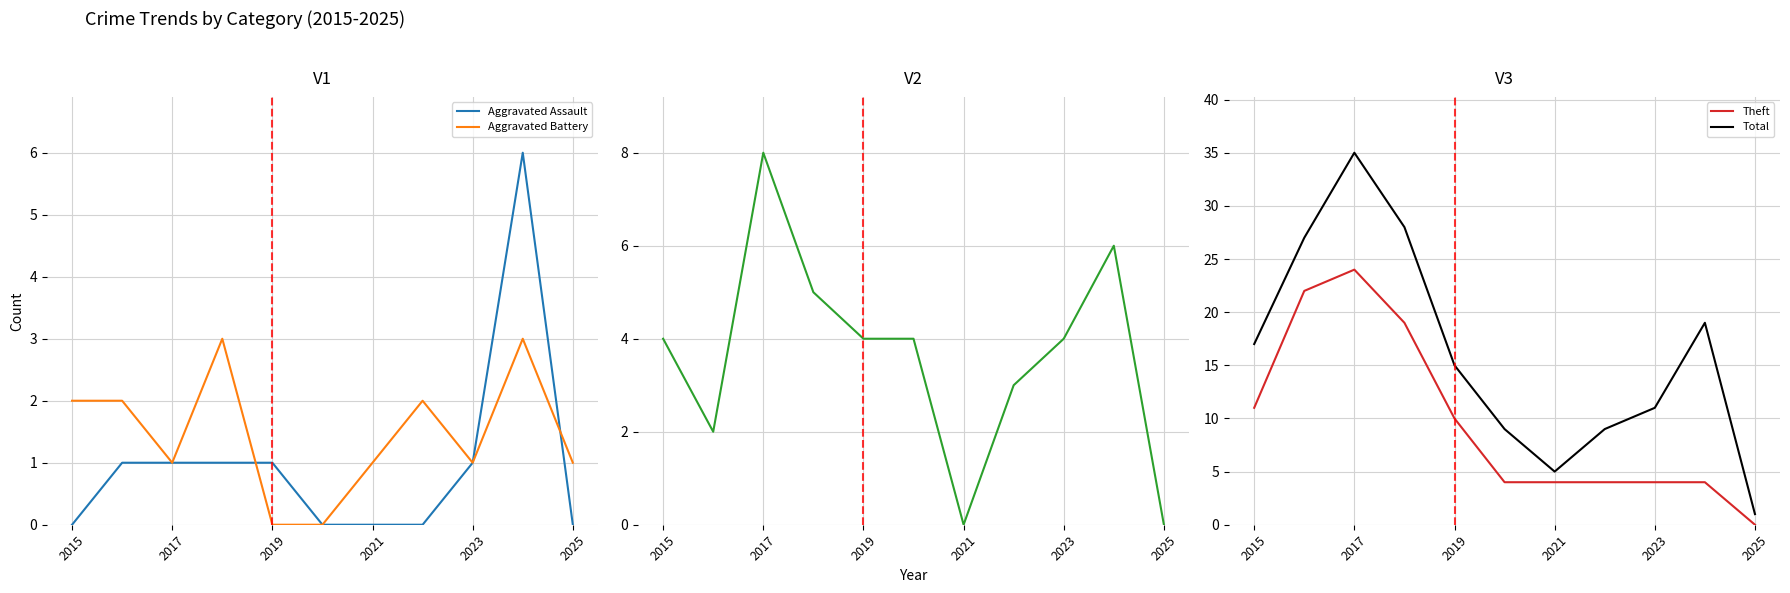

Is it true that Total equals 23 at 2015?

False